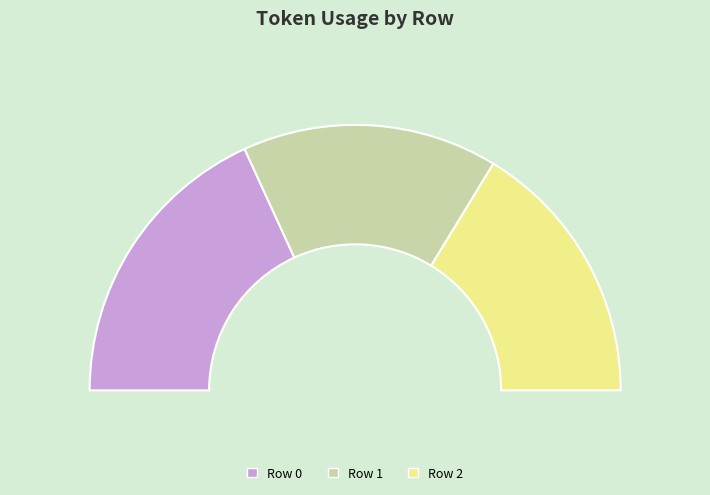

How many segments does this pie chart have?

3